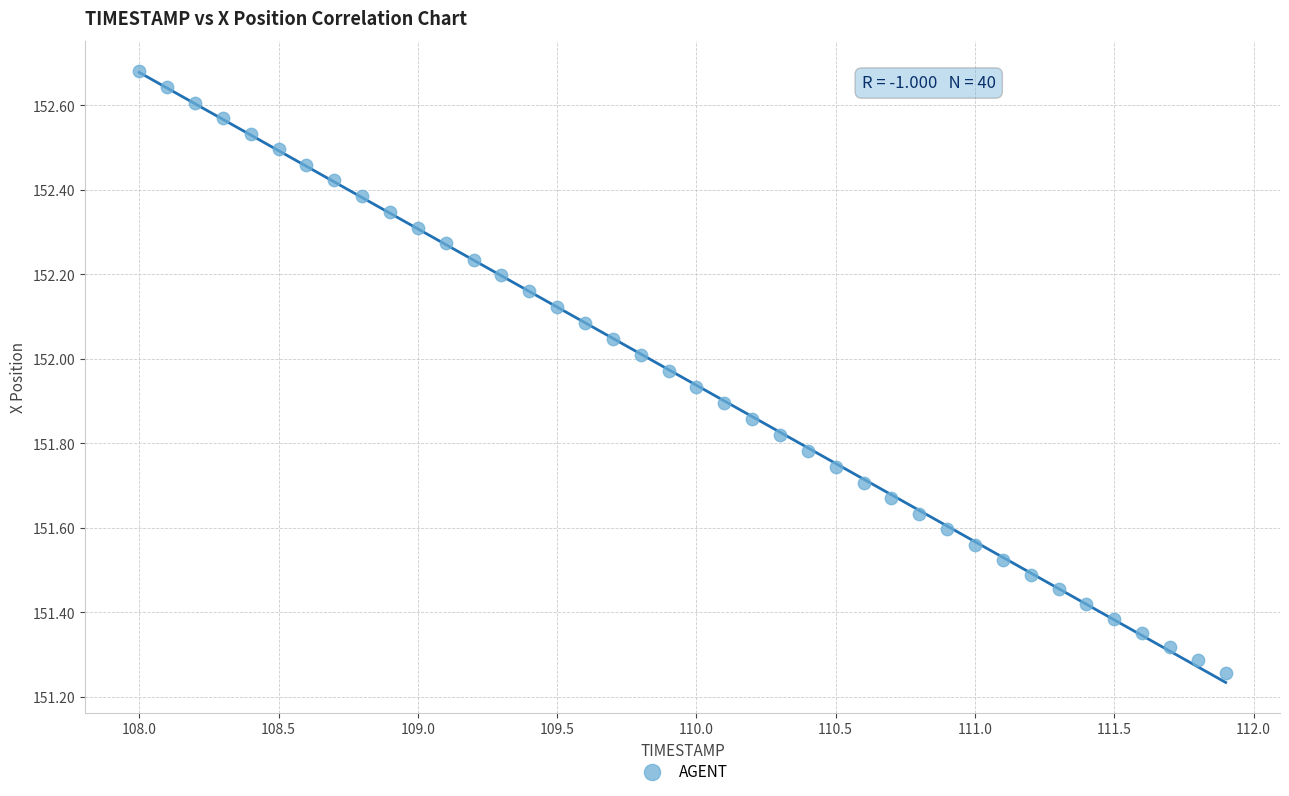

What is the range of Y values (max minus min)?

1.4